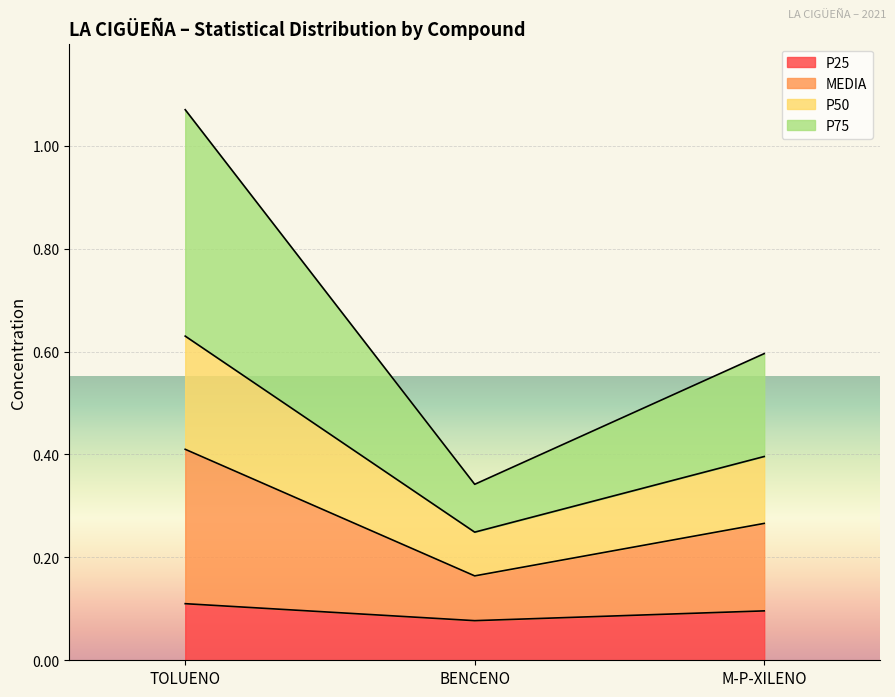

Between BENCENO and M-P-XILENO, which is larger?

M-P-XILENO